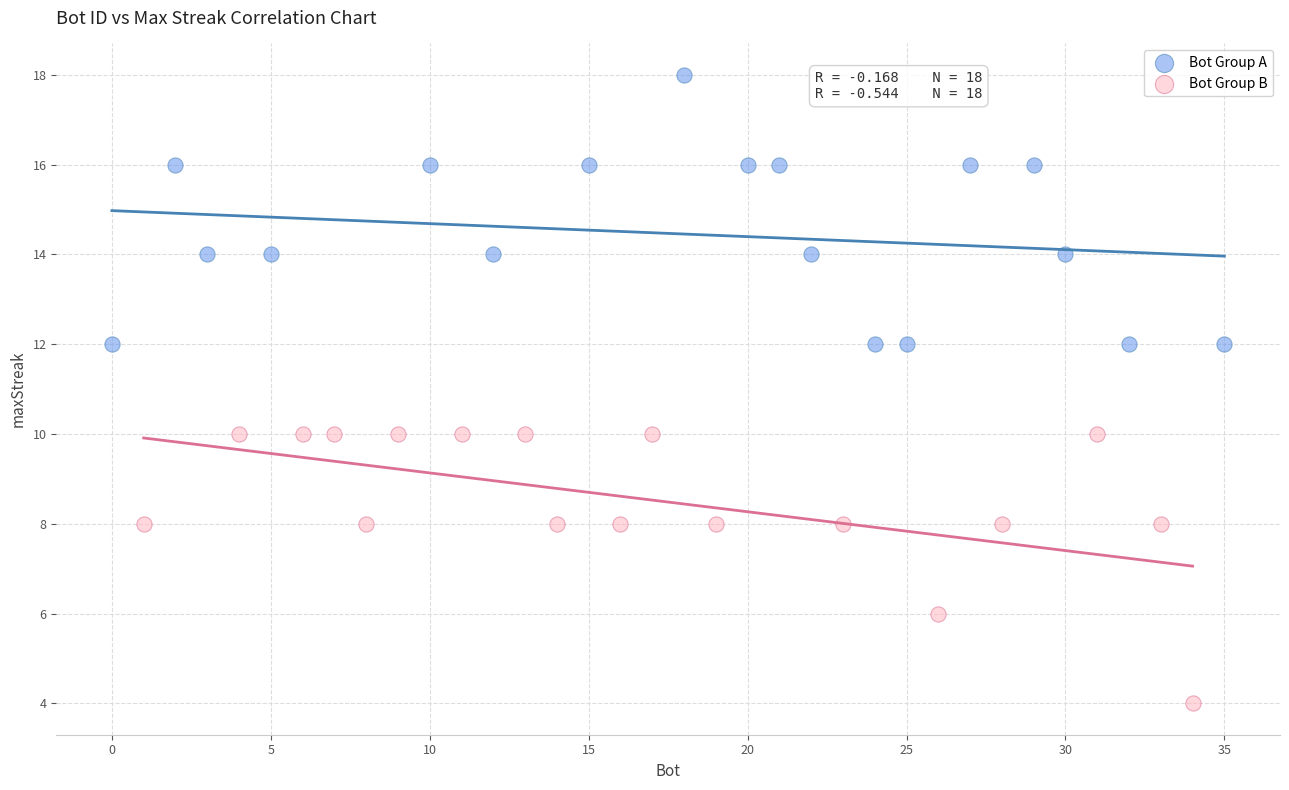

Which series reaches the maximum Y coordinate?

Bot Group A